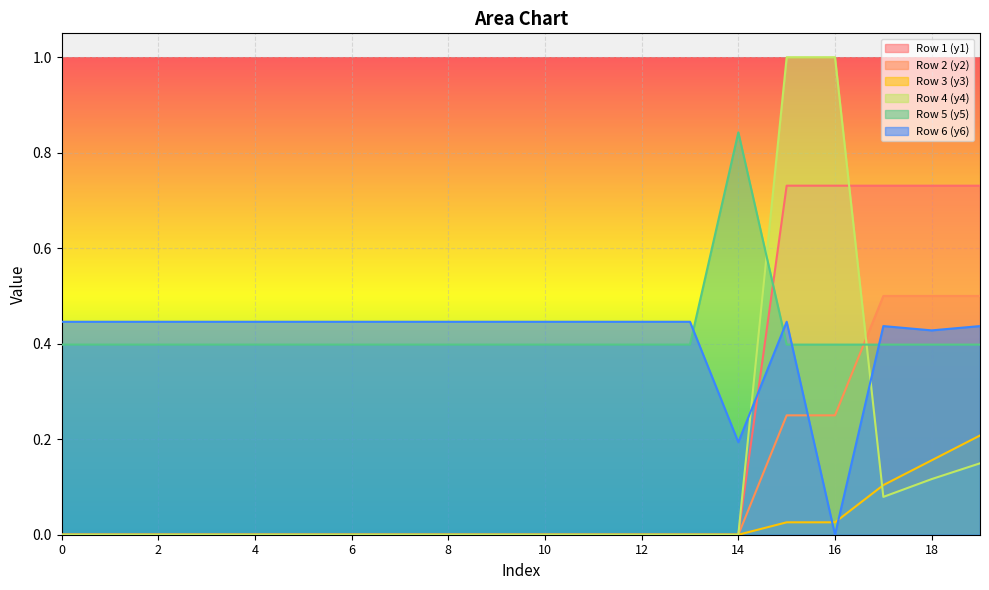

Reading right to left, list all the values displayed in this chart.

Row 1 (y1): 19=0.7	18=0.7	17=0.7	16=0.7	15=0.7	14=0.0	13=0.0	12=0.0	11=0.0	10=0.0	9=0.0	8=0.0	7=0.0	6=0.0	5=0.0	4=0.0	3=0.0	2=0.0	1=0.0	0=0.0
Row 2 (y2): 19=0.5	18=0.5	17=0.5	16=0.2	15=0.2	14=0.0	13=0.0	12=0.0	11=0.0	10=0.0	9=0.0	8=0.0	7=0.0	6=0.0	5=0.0	4=0.0	3=0.0	2=0.0	1=0.0	0=0.0
Row 3 (y3): 19=0.2	18=0.2	17=0.1	16=0.0	15=0.0	14=0.0	13=0.0	12=0.0	11=0.0	10=0.0	9=0.0	8=0.0	7=0.0	6=0.0	5=0.0	4=0.0	3=0.0	2=0.0	1=0.0	0=0.0
Row 4 (y4): 19=0.1	18=0.1	17=0.1	16=1.0	15=1.0	14=0.0	13=0.0	12=0.0	11=0.0	10=0.0	9=0.0	8=0.0	7=0.0	6=0.0	5=0.0	4=0.0	3=0.0	2=0.0	1=0.0	0=0.0
Row 5 (y5): 19=0.4	18=0.4	17=0.4	16=0.4	15=0.4	14=0.8	13=0.4	12=0.4	11=0.4	10=0.4	9=0.4	8=0.4	7=0.4	6=0.4	5=0.4	4=0.4	3=0.4	2=0.4	1=0.4	0=0.4
Row 6 (y6): 19=0.4	18=0.4	17=0.4	16=0.0	15=0.4	14=0.2	13=0.4	12=0.4	11=0.4	10=0.4	9=0.4	8=0.4	7=0.4	6=0.4	5=0.4	4=0.4	3=0.4	2=0.4	1=0.4	0=0.4